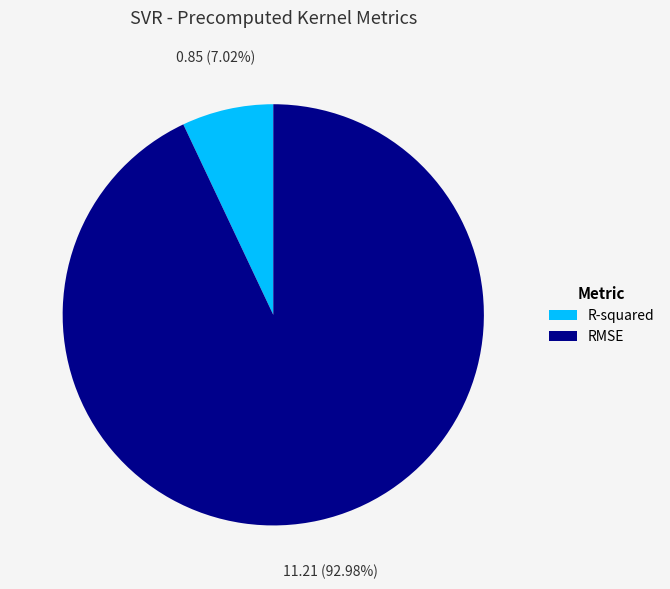

Which category has the smallest portion of the pie?

R-squared